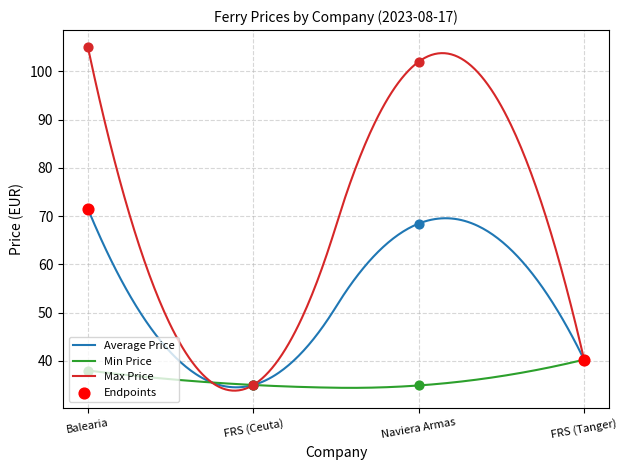

What are all the series names shown in the legend?

Average Price, Min Price, Max Price